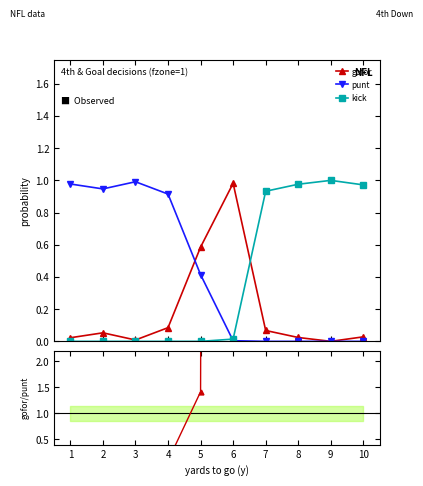

List the labels in order of gofor value, largest first.

6, 5, 4, 7, 2, 10, 8, 1, 3, 9